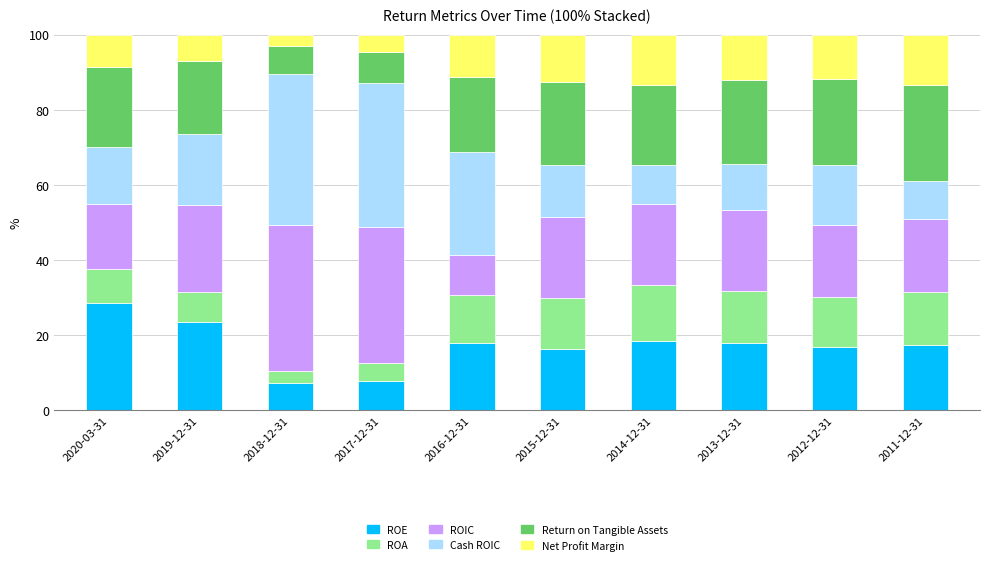

What is the sum of the ROE values at 2020-03-31 and 2017-12-31?

36.5